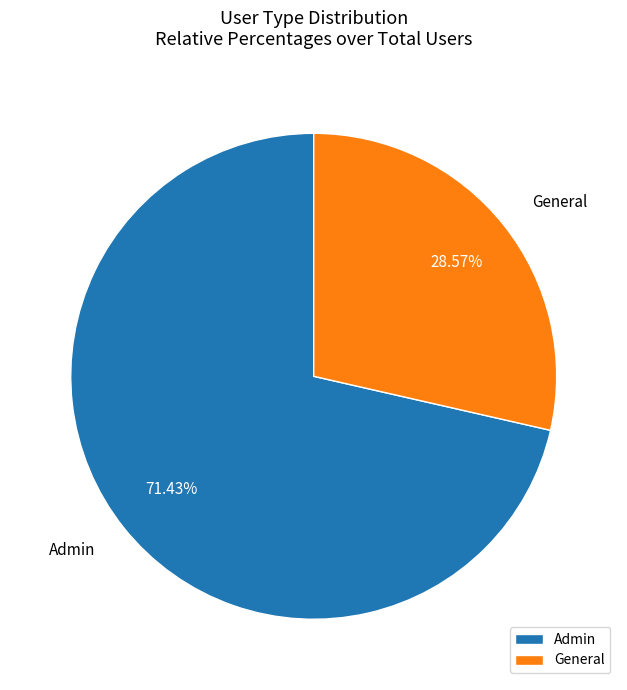

Rank the categories by value from lowest to highest.

General, Admin